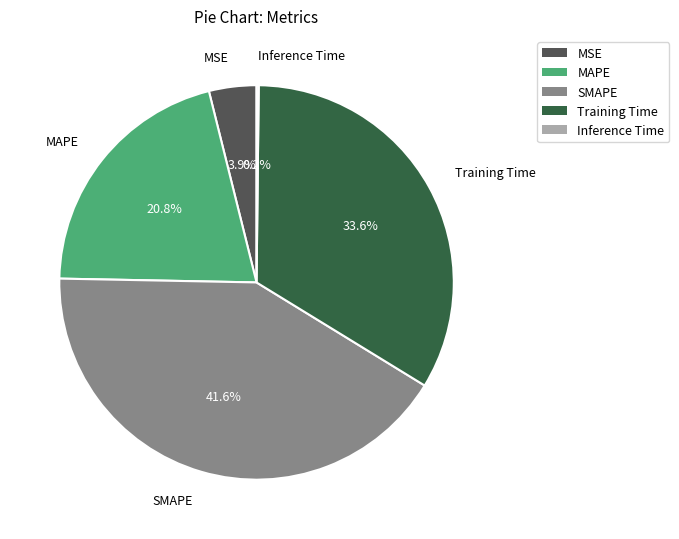

Which slice is the largest?

SMAPE